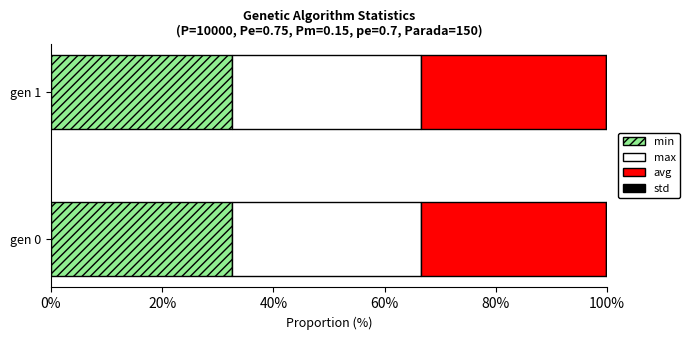

What is the highest value of the min series?

32.6